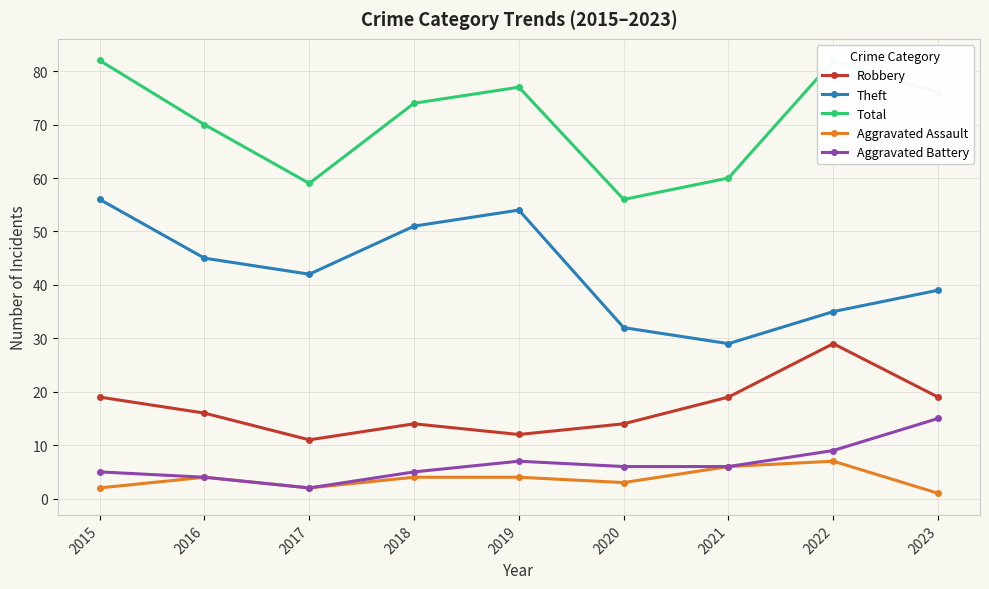

List the labels in order of Aggravated Battery value, smallest first.

2017, 2016, 2015, 2018, 2020, 2021, 2019, 2022, 2023